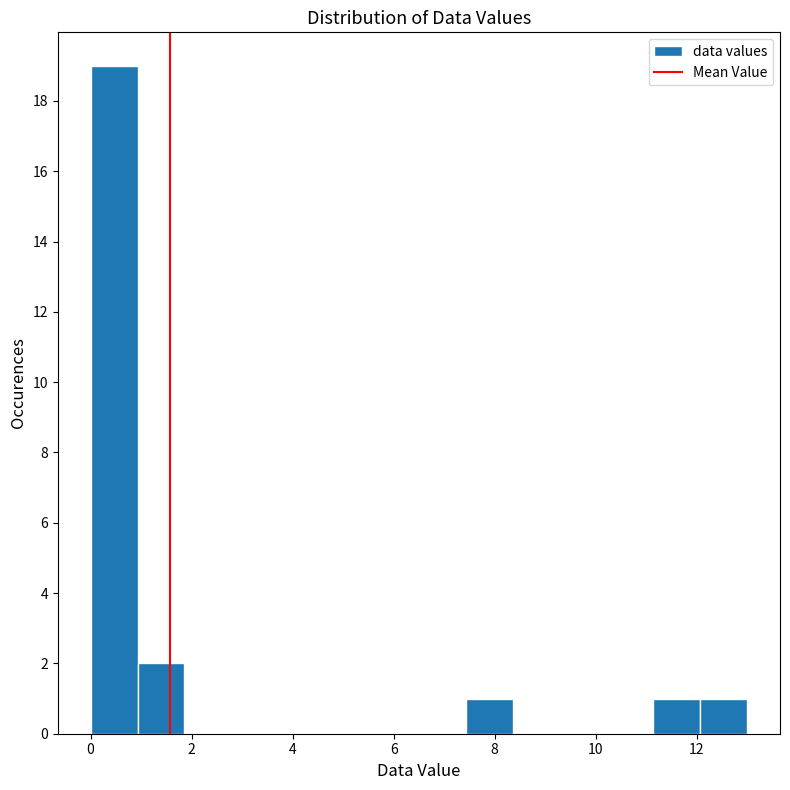

What is the height of the bar covering 7.4 to 8.4 on the x-axis? Neither the bar edges nor the heights are printed on the chart, so give them approximately, as read against the axes.

1